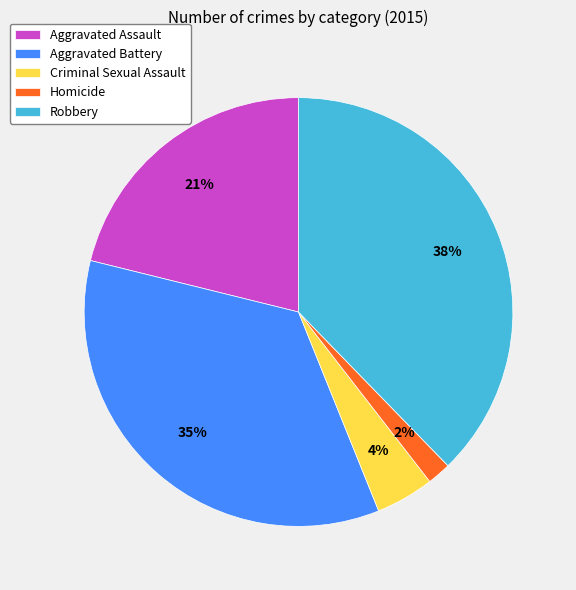

Is the sum of Criminal Sexual Assault and Aggravated Assault greater than half?

No